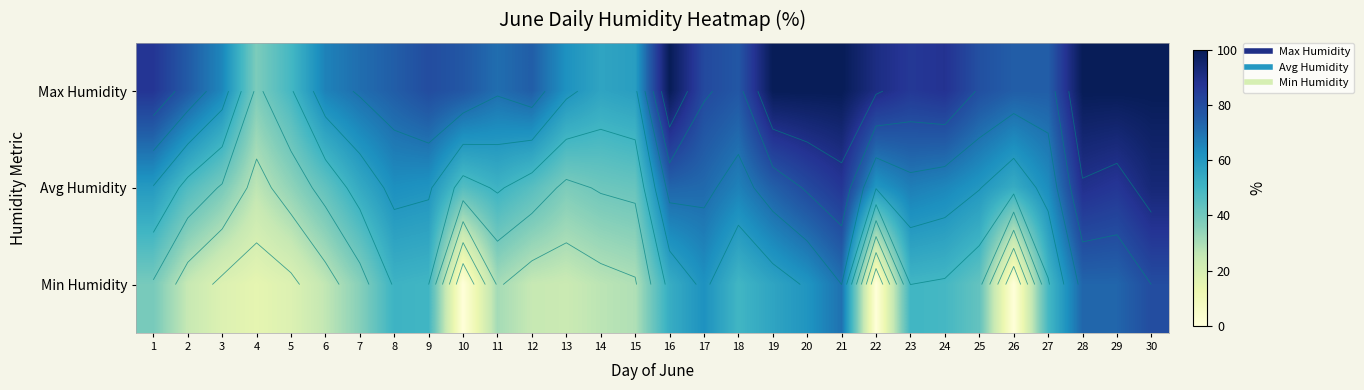

Which series has the largest total across all categories?

Max Humidity